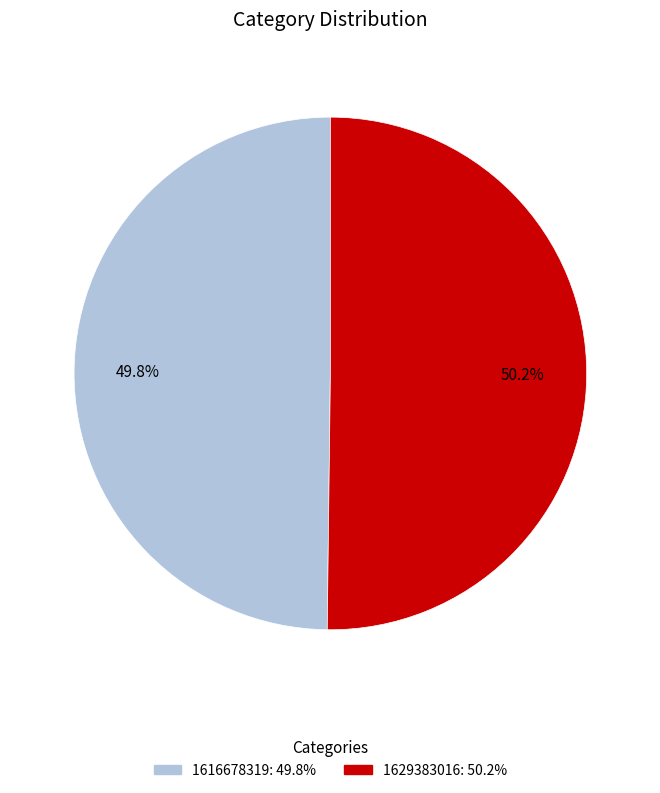

Approximately how many times larger is the value at 1629383016 compared to 1616678319?

1.0